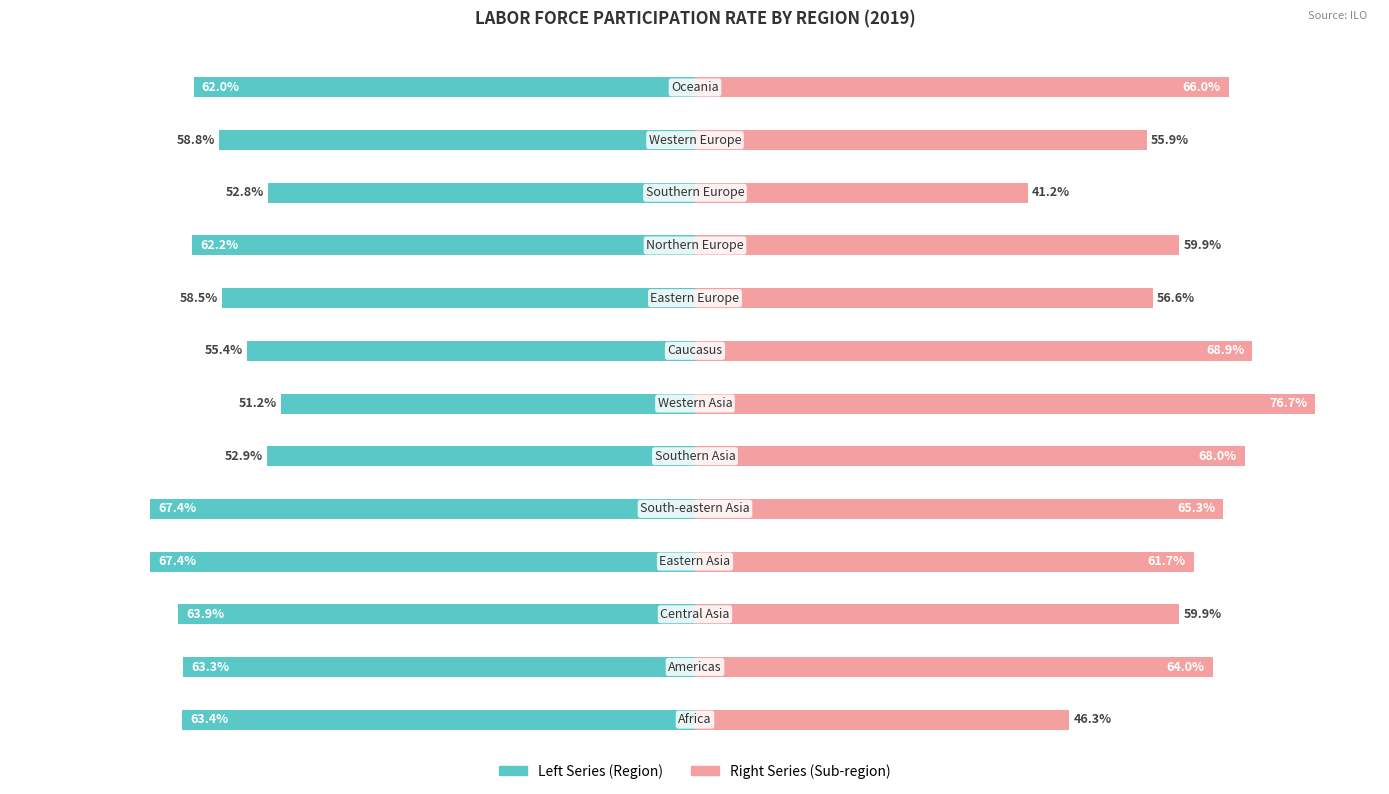

Reading left to right, transcribe all the data shown in this chart.

Left Series: 0=-63.4	1=-63.3	2=-63.9	3=-67.4	4=-67.4	5=-52.9	6=-51.2	7=-55.4	8=-58.5	9=-62.2	10=-52.8	11=-58.8	12=-62.0
Right Series: 0=46.3	1=64.0	2=59.9	3=61.7	4=65.3	5=68.0	6=76.7	7=68.9	8=56.6	9=59.9	10=41.2	11=55.9	12=66.0